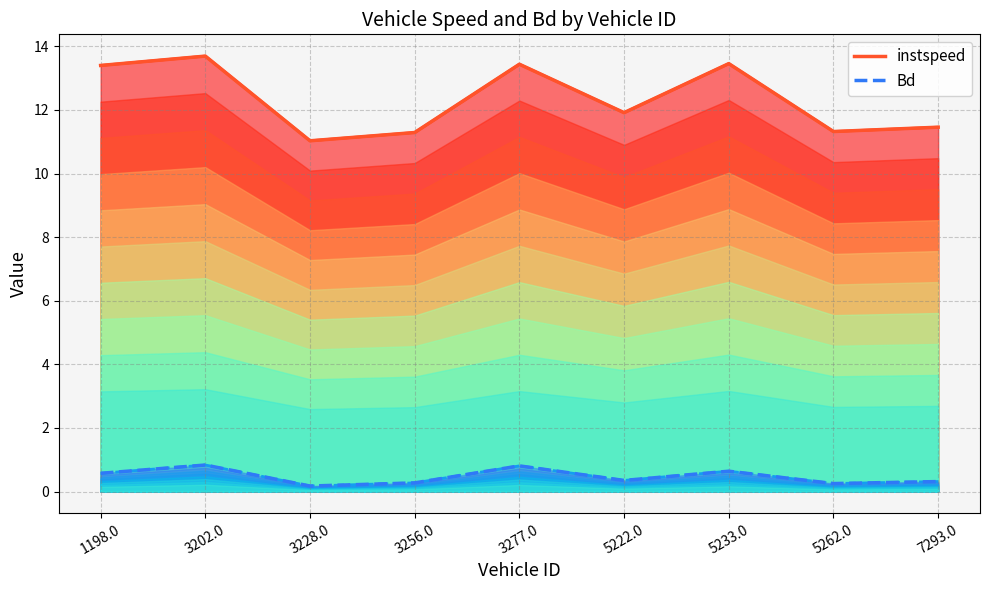

Which series has the largest range (max minus min)?

instspeed